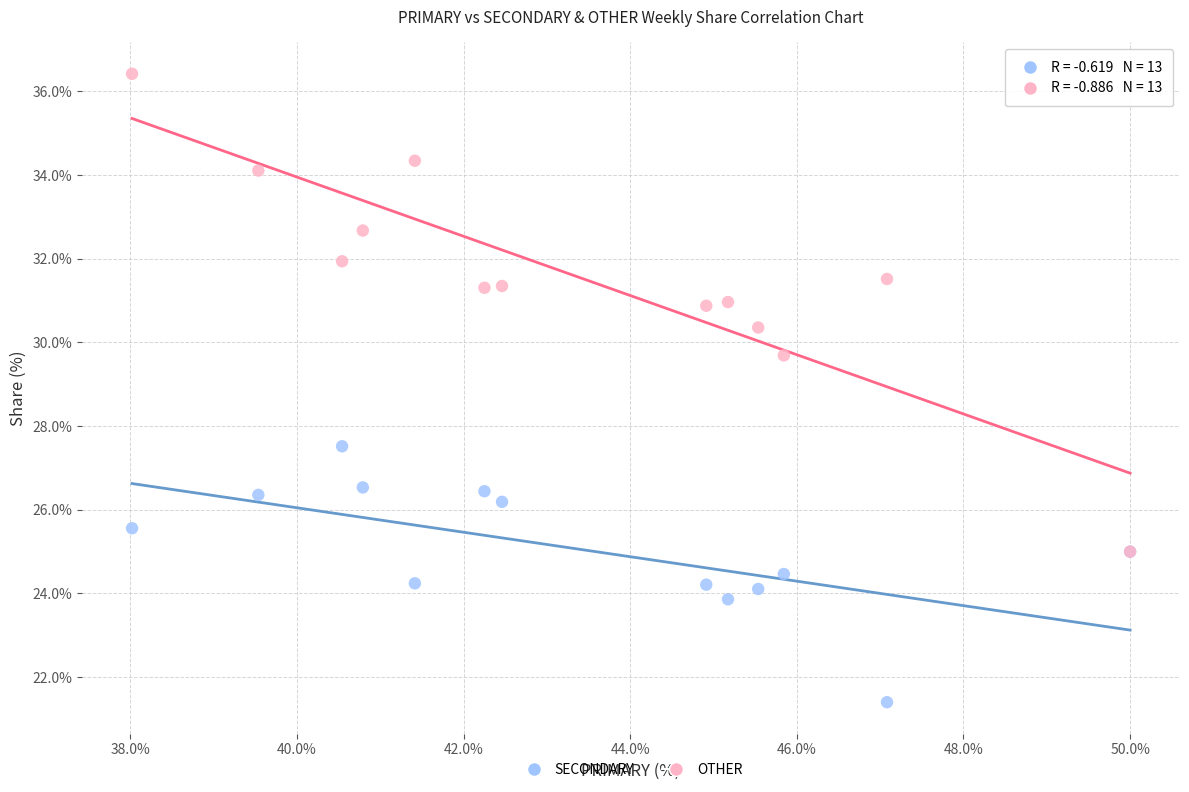

Across all series, what Y value is closest to 28?

27.5